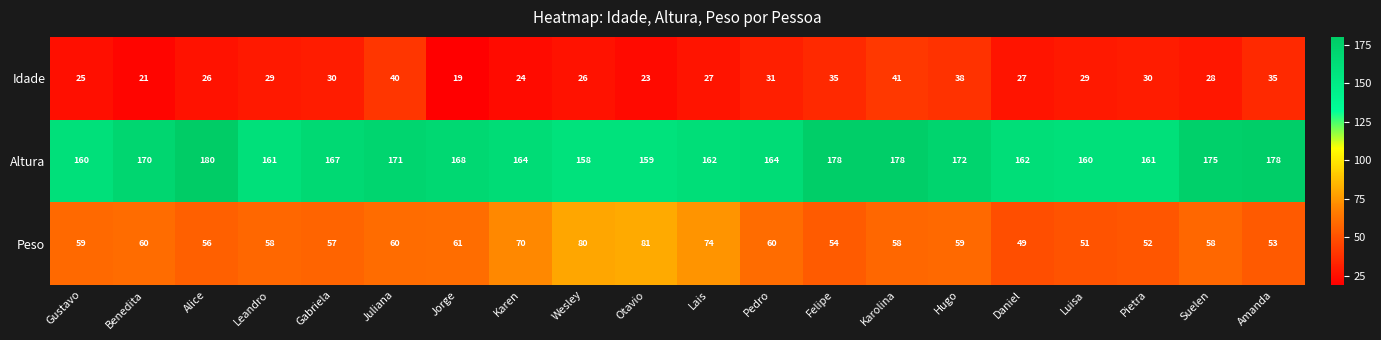

At Pedro, list the series in order from smallest to largest.

Idade, Peso, Altura